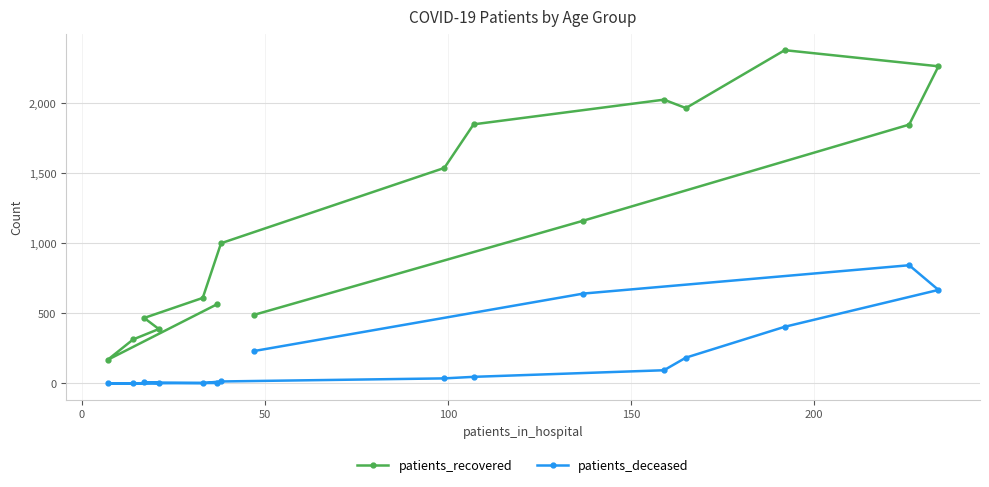

How many series are shown in this chart?

2